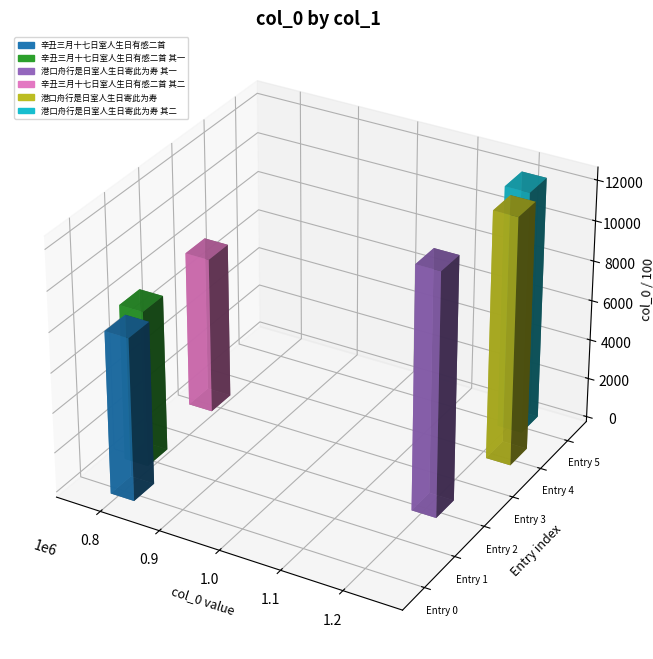

Which category has the highest value across all series?

港口舟行是日室人生日寄此为寿